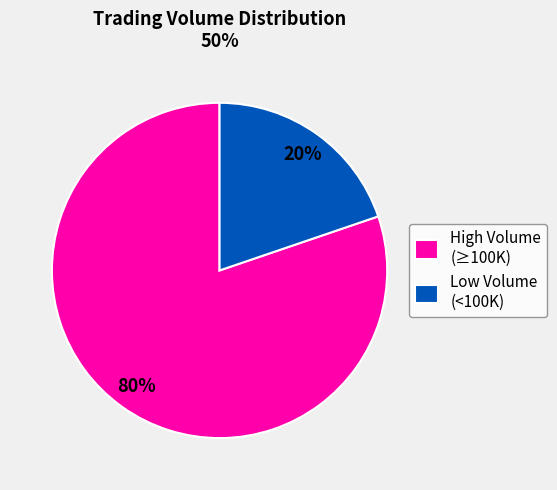

Count the number of slices in the pie.

2